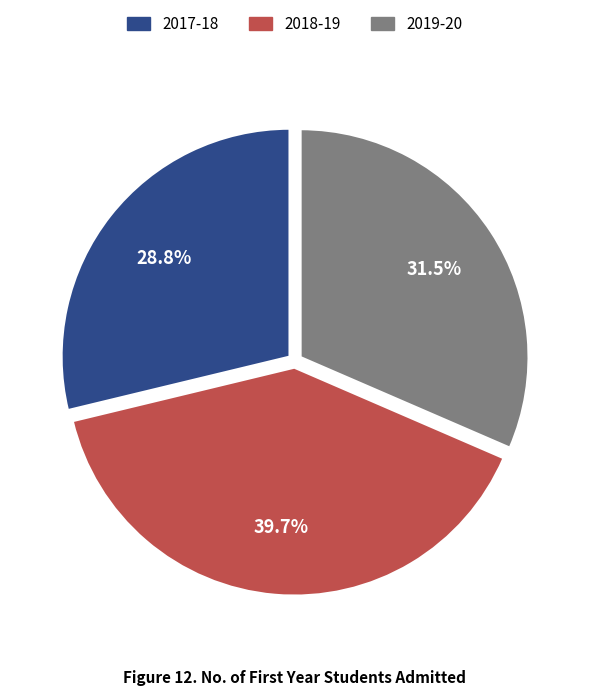

To the nearest percent, what is the average slice percentage?

33%